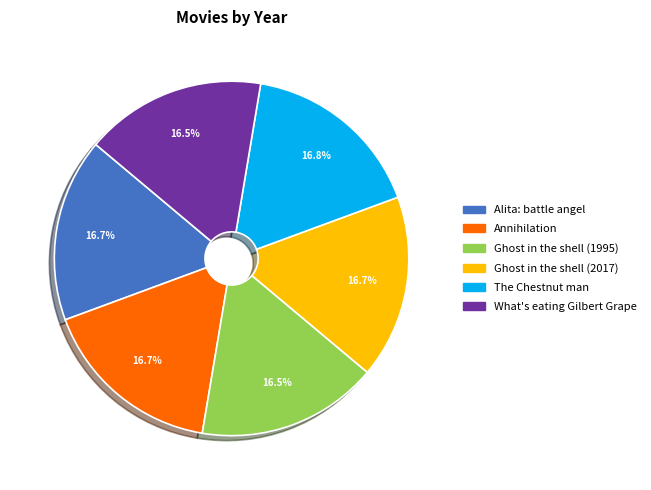

What is the ratio of the value at The Chestnut man to the value at Annihilation?

1.0